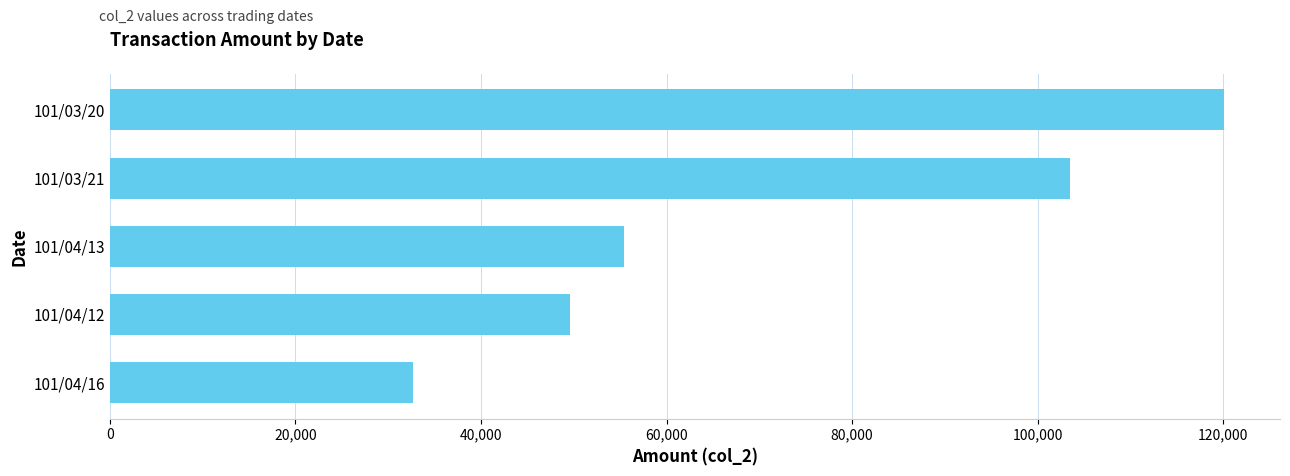

Read the value at 101/03/21, to the nearest 100.

103500